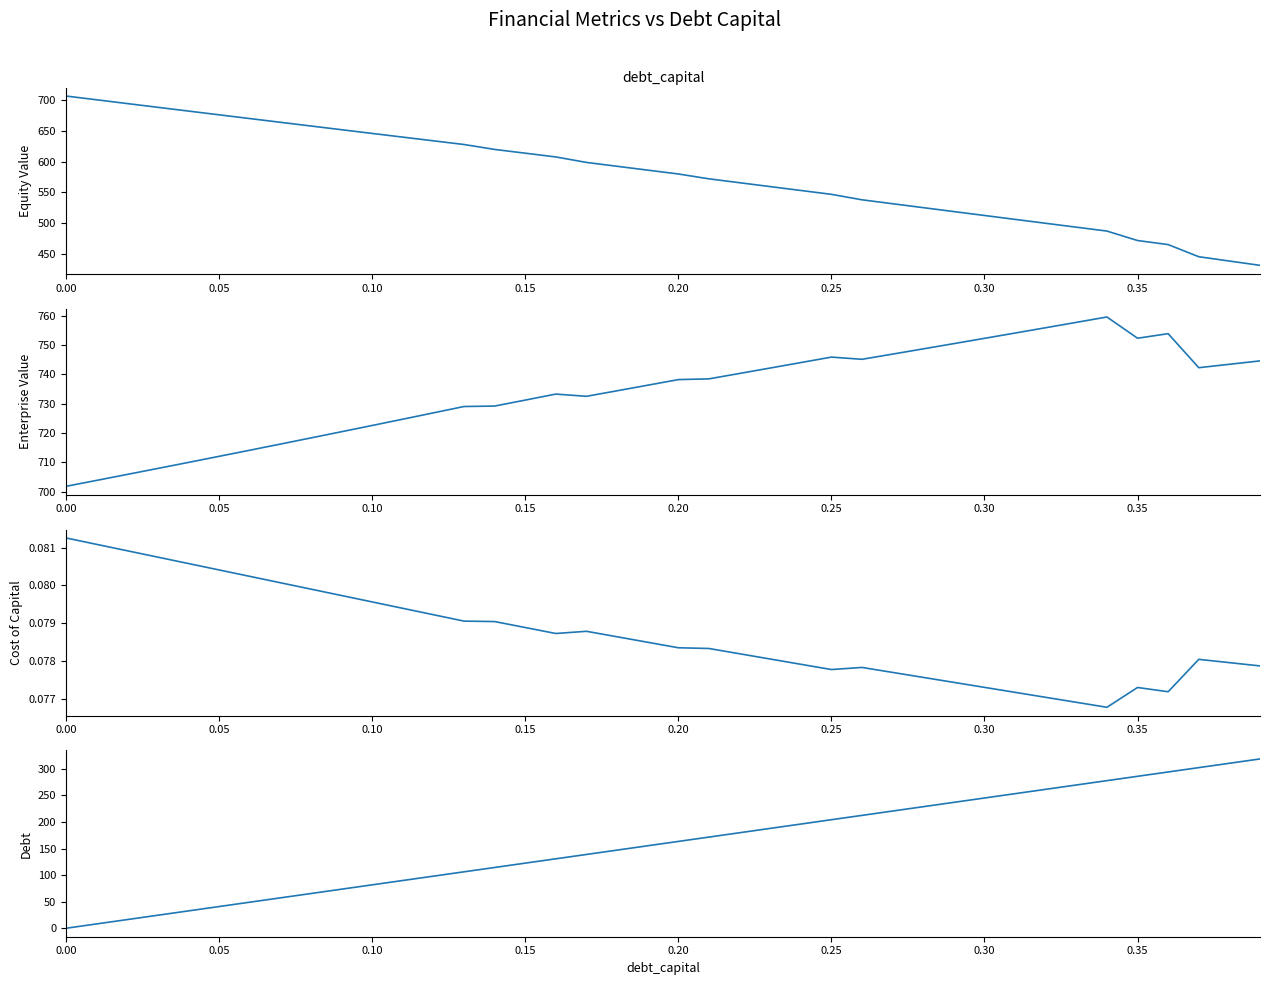

How many data points in debt are less than 163?

20